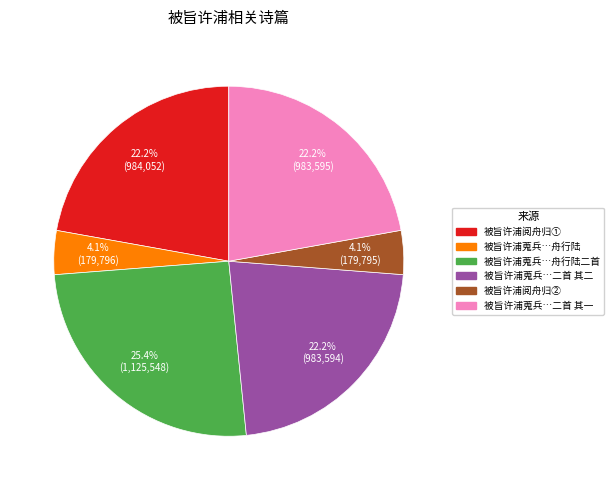

How many slices are in this pie chart?

6